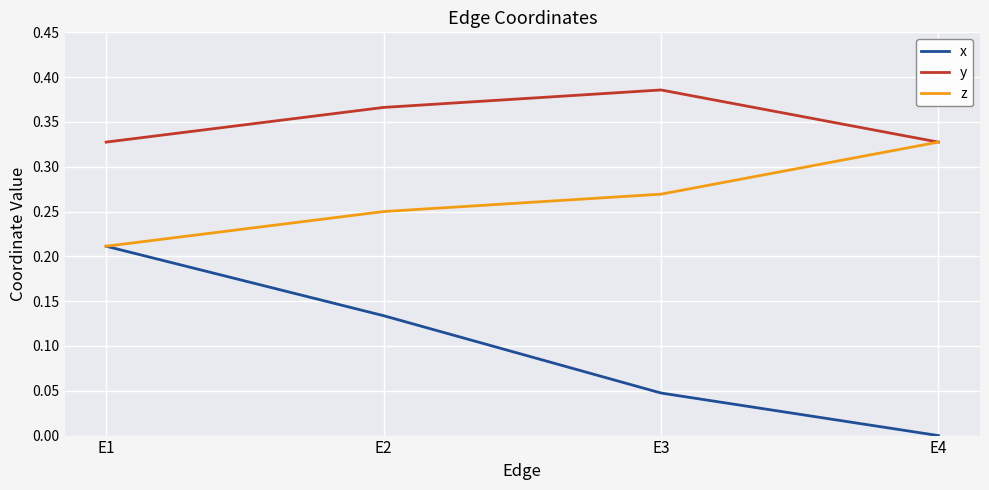

How many lines are shown in the chart?

3